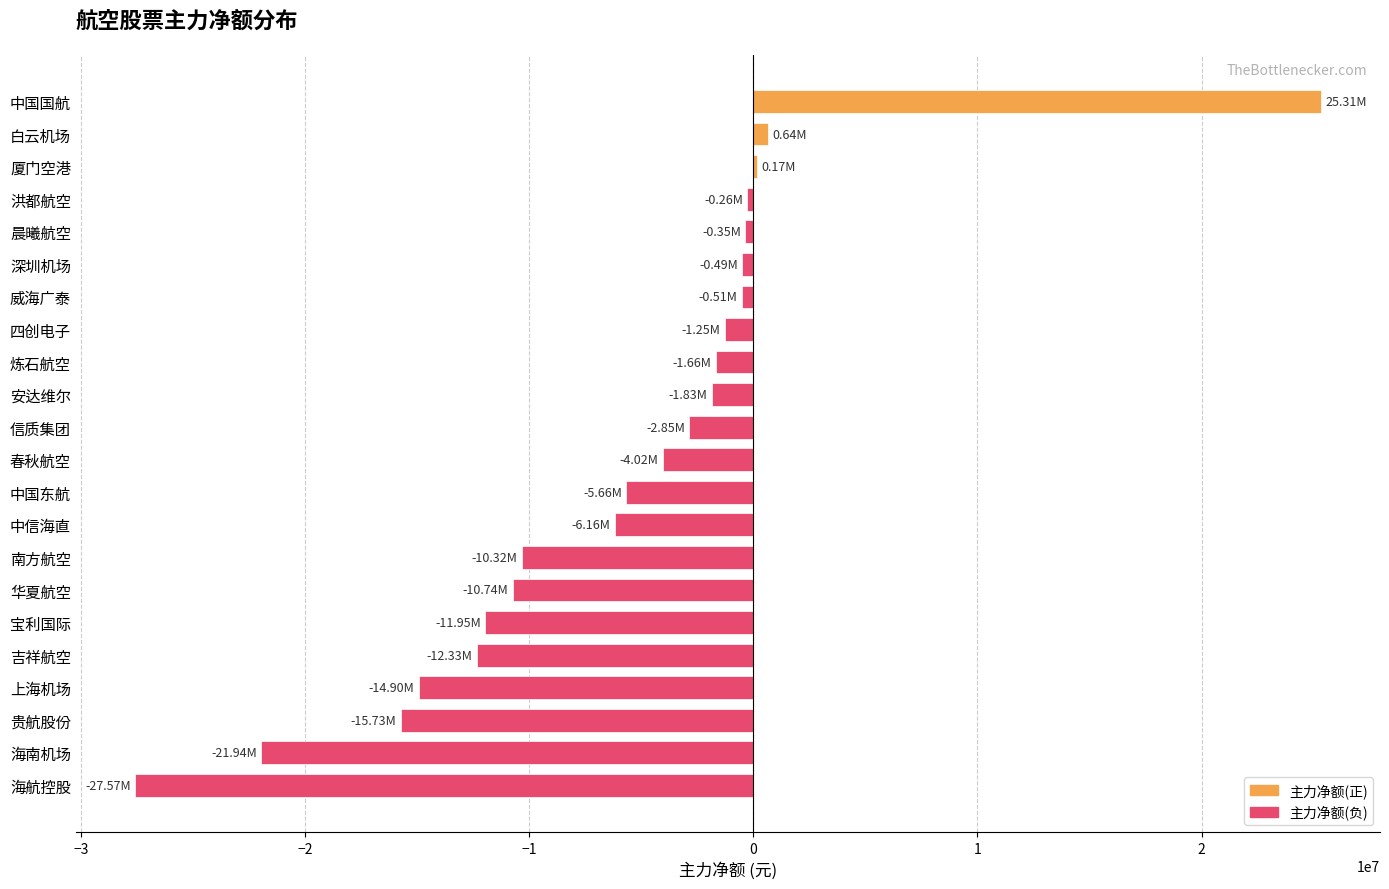

Count the number of categories in the chart.

22